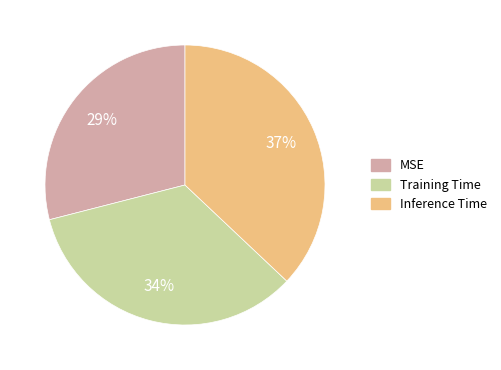

Which category has the smallest portion of the pie?

MSE